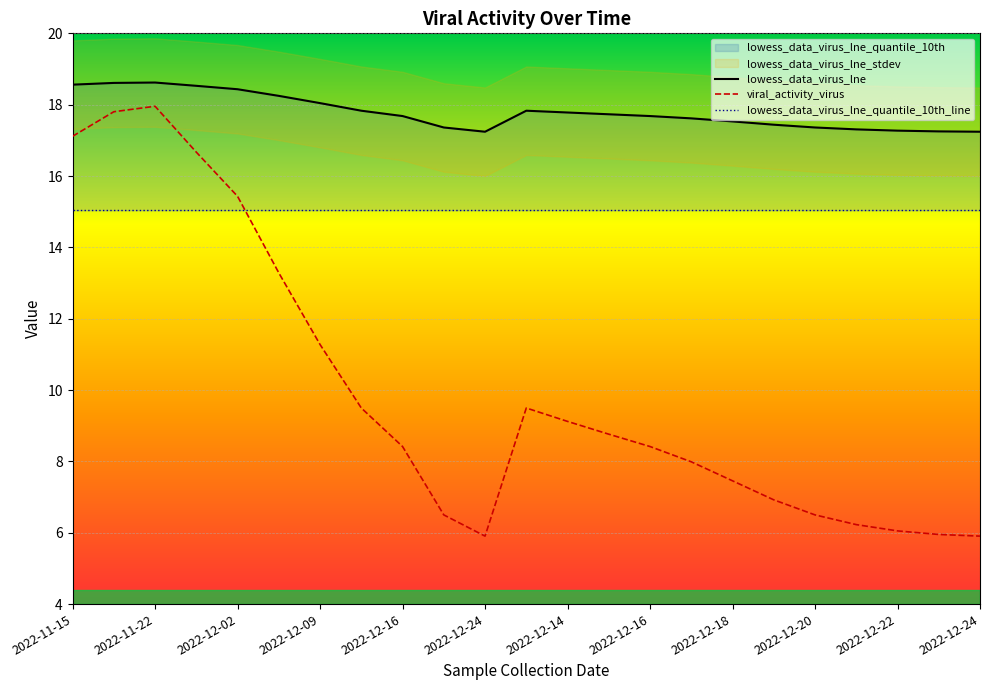

True or false: viral_activity_virus and lowess_data_virus_lne intersect in this chart.

False